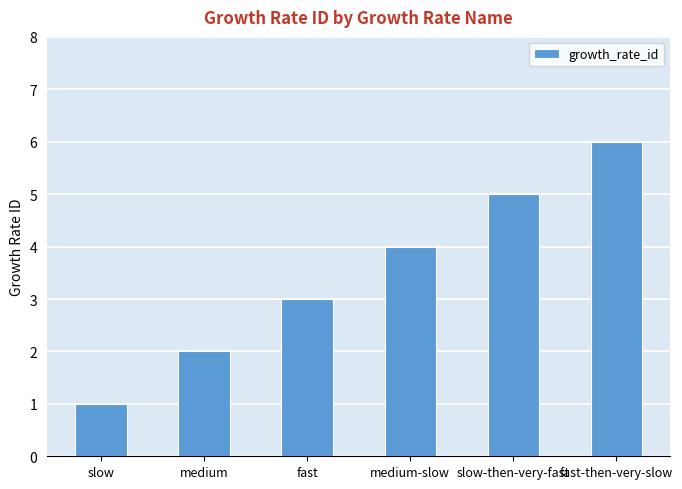

Rank the categories by value from highest to lowest.

fast-then-very-slow, slow-then-very-fast, medium-slow, fast, medium, slow